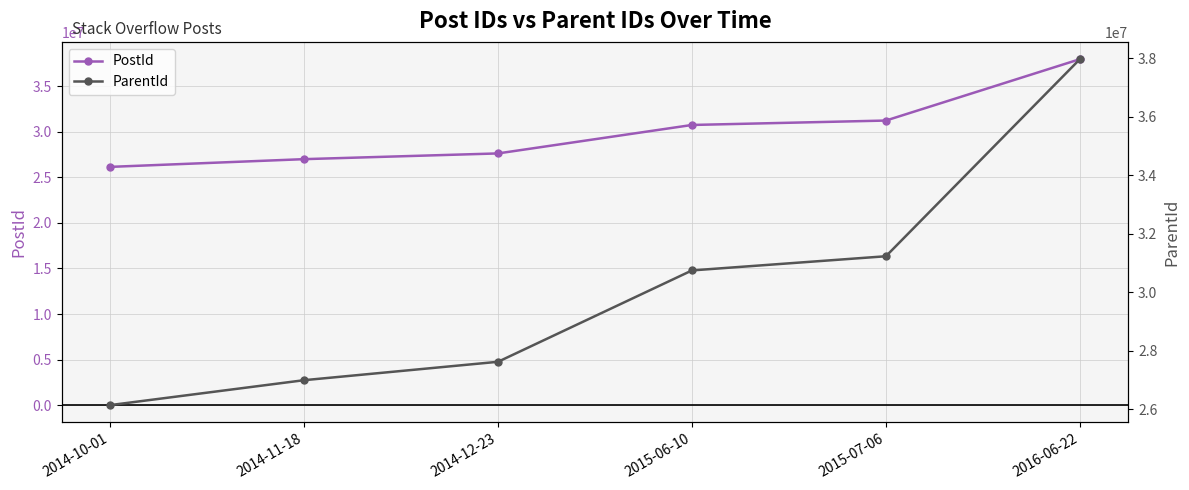

What is the total value across all series at 2016-06-22?

75947806